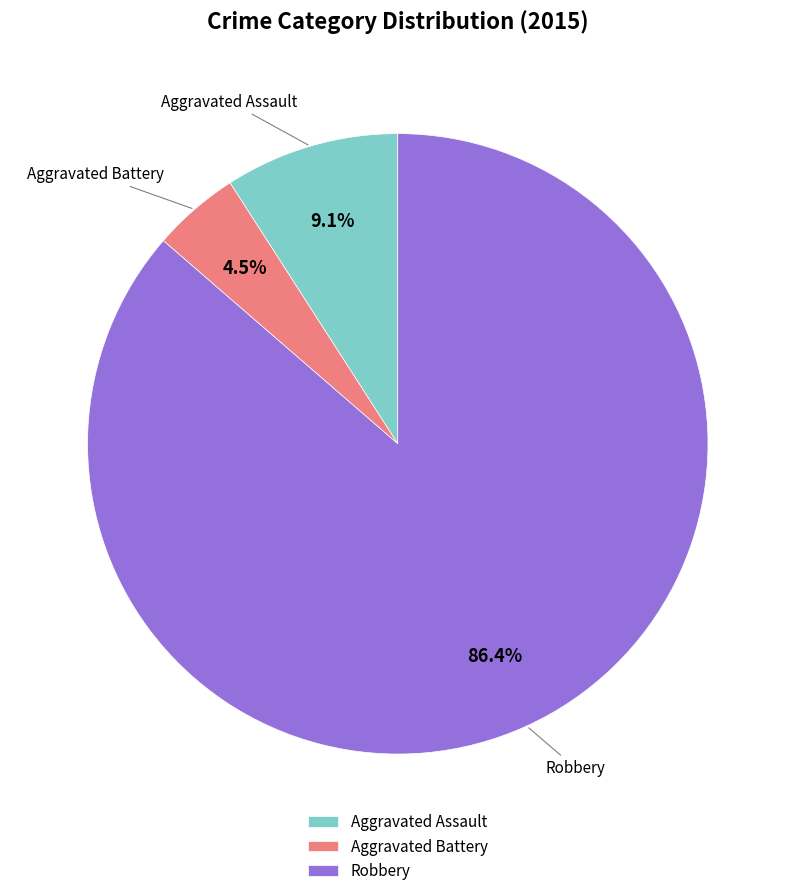

Rank the categories by value from lowest to highest.

Aggravated Battery, Aggravated Assault, Robbery